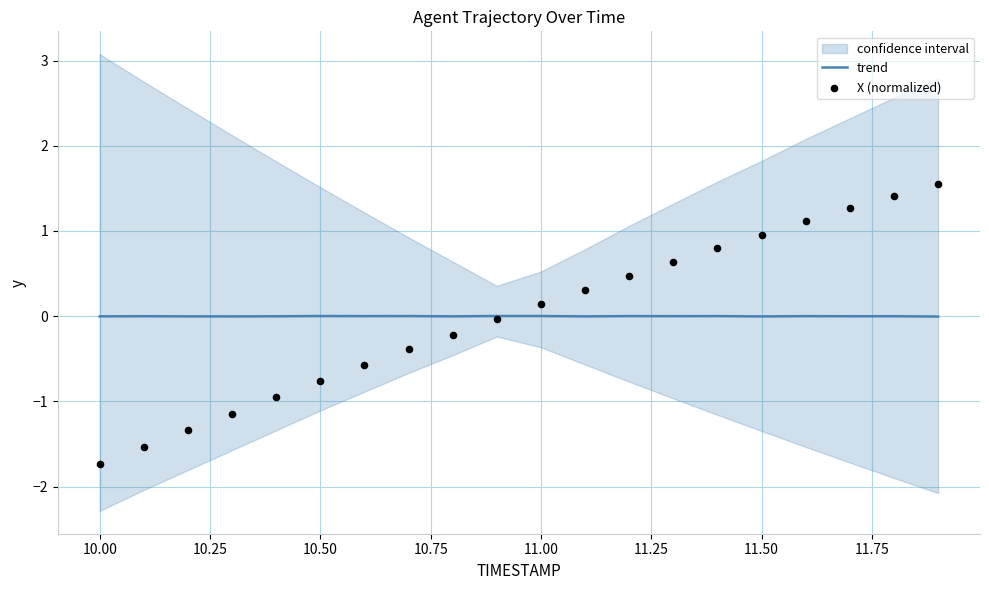

Which series reaches the maximum Y coordinate?

X (normalized)